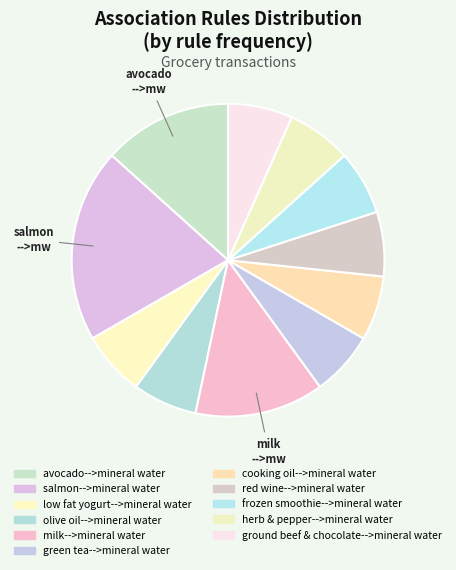

Count the number of slices in the pie.

11